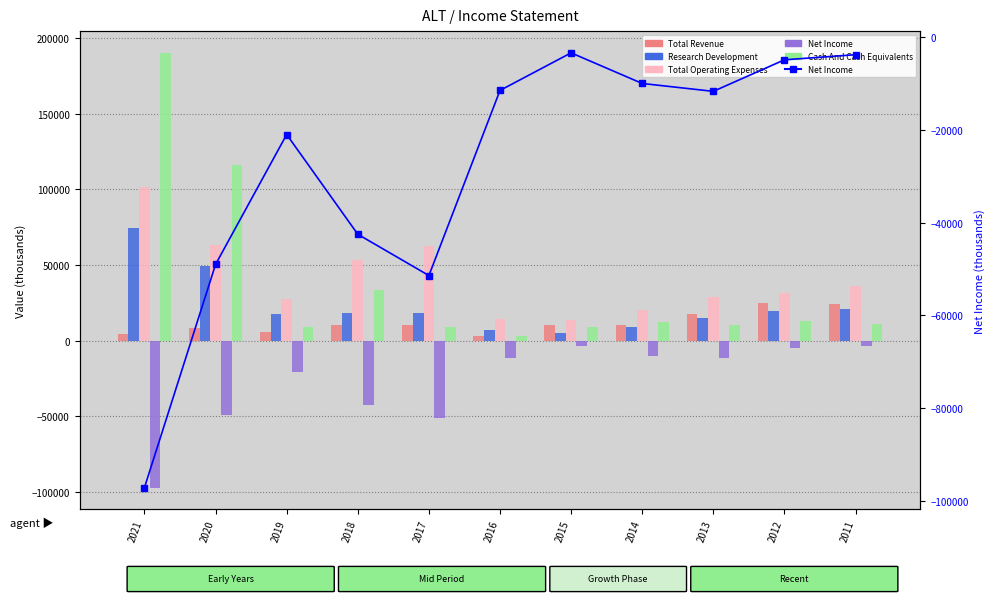

Which category has the highest value across all series?

2021